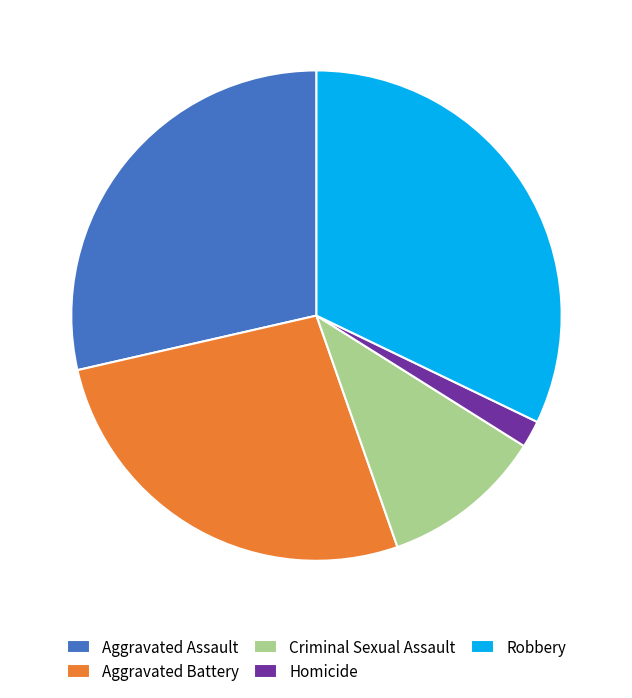

Between Aggravated Battery and Robbery, which is larger?

Robbery